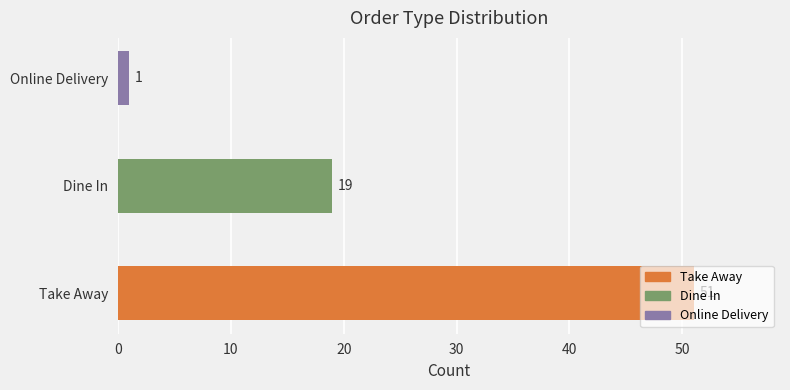

The chart shows a value of 31 at Take Away. True or false?

False